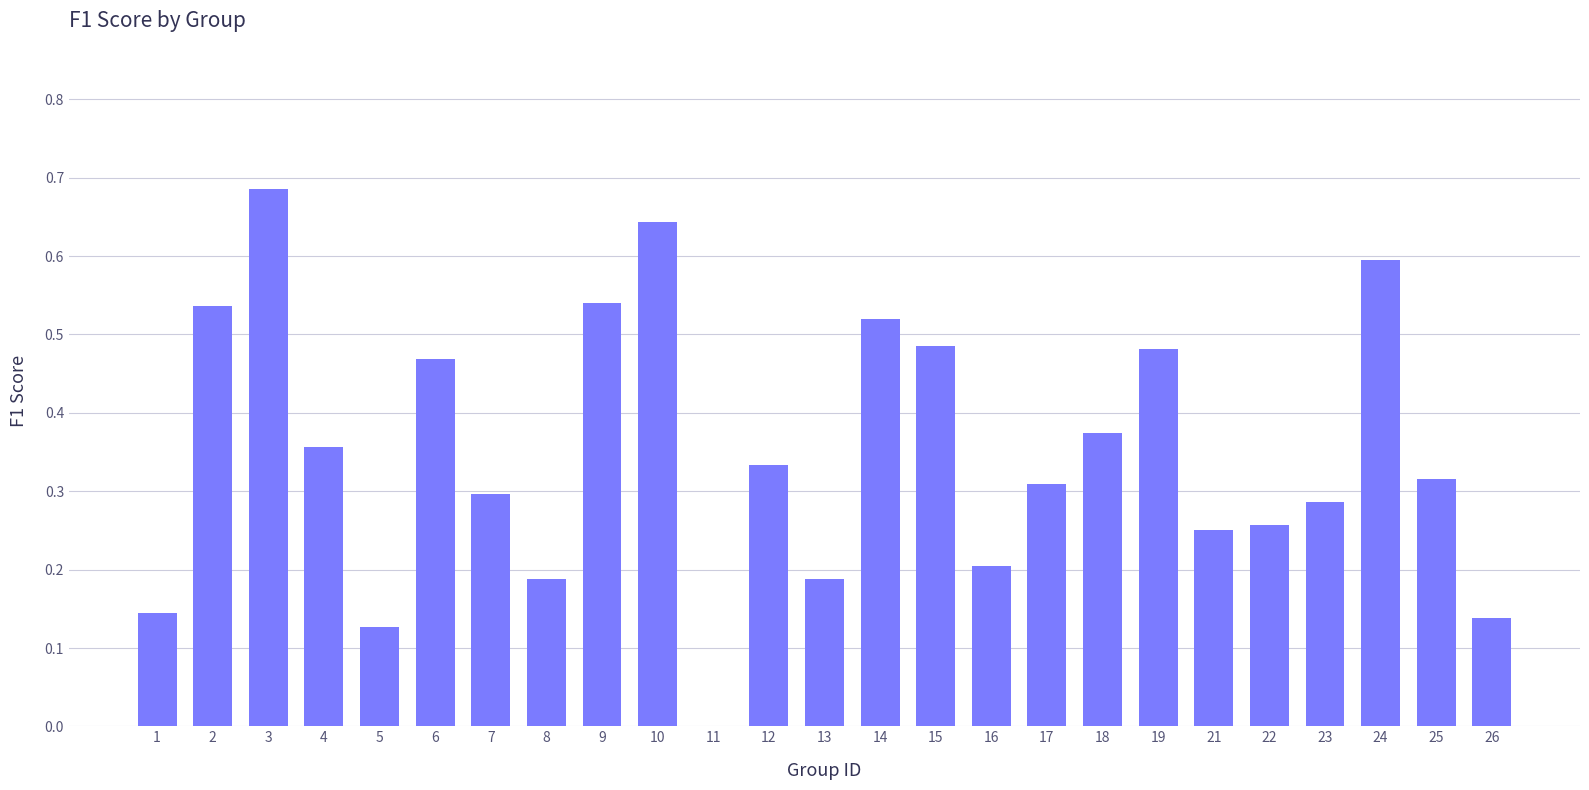

Are the bars grouped side by side (vs. stacked)?

No